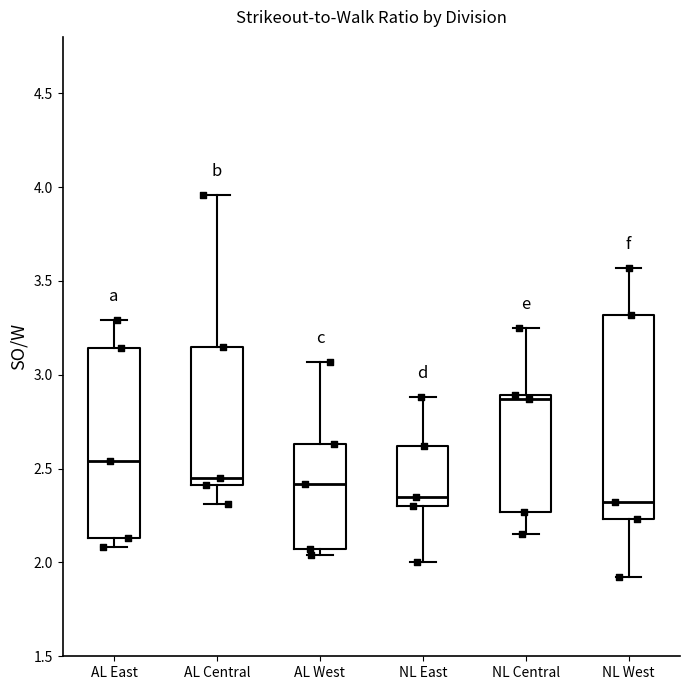

Reading left to right, transcribe this box plot: for each box, give where its median line is, the range the box spans, and where its two whiskers end, as read against the y-axis. The values are not printed on the chart, so give them approximately, as read against the axis.

AL East: median 2.55, box 2.15 to 3.15, whiskers 2.10 to 3.30
AL Central: median 2.45, box 2.40 to 3.15, whiskers 2.30 to 3.95
AL West: median 2.40, box 2.05 to 2.65, whiskers 2.05 (just below the box's lower edge) to 3.05
NL East: median 2.35, box 2.30 to 2.60, whiskers 2.00 to 2.90
NL Central: median 2.85, box 2.25 to 2.90, whiskers 2.15 to 3.25
NL West: median 2.30, box 2.25 to 3.30, whiskers 1.90 to 3.55